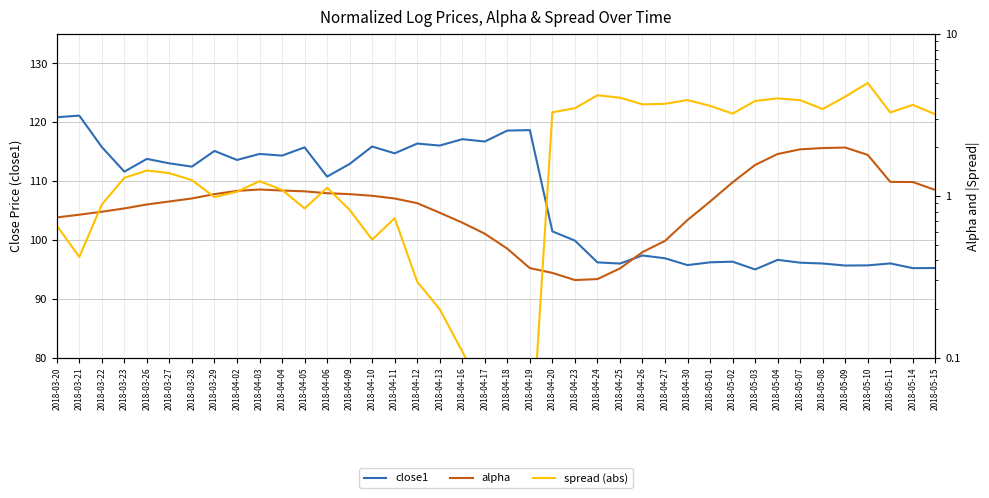

What is the difference between the maximum and minimum values in the spread (abs) series?

5.0